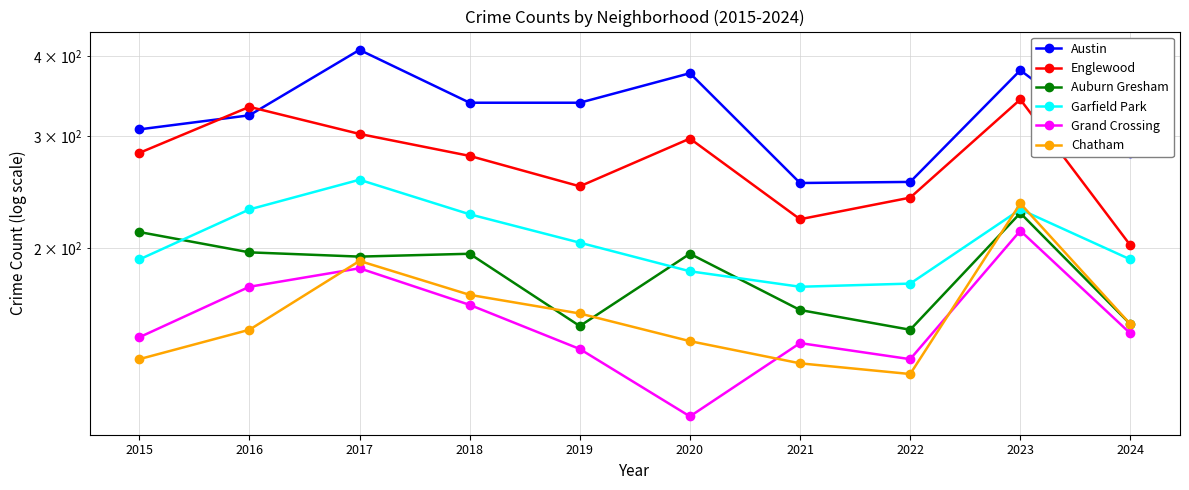

What is the value of the Austin point at the 10th from the left?

282